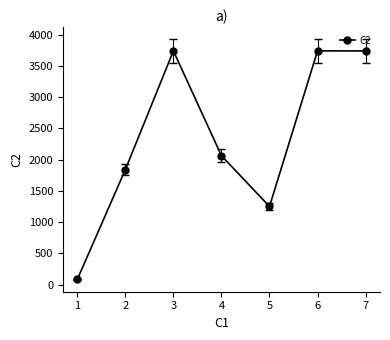

How many interior local valleys (lower than both neighbors) does the data have?

1